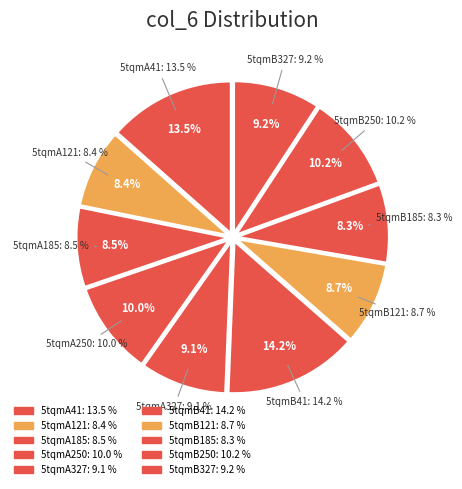

To the nearest percent, what is the difference between the largest and smallest slice percentages?

6%